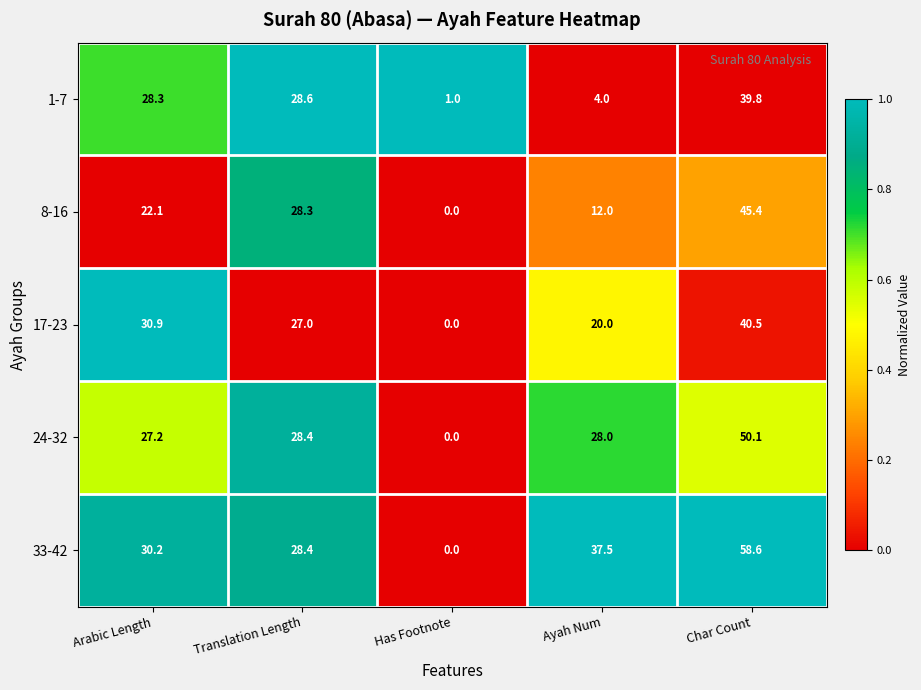

What is the sum of all 8-16 values?

107.8